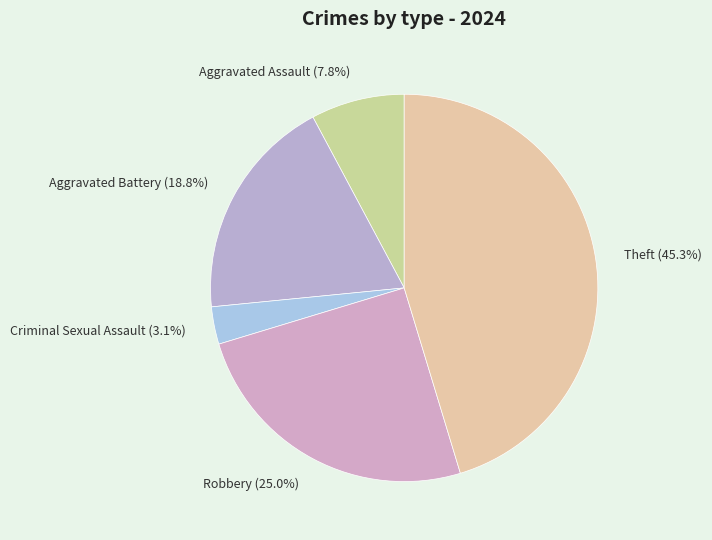

How many slices are in this pie chart?

5